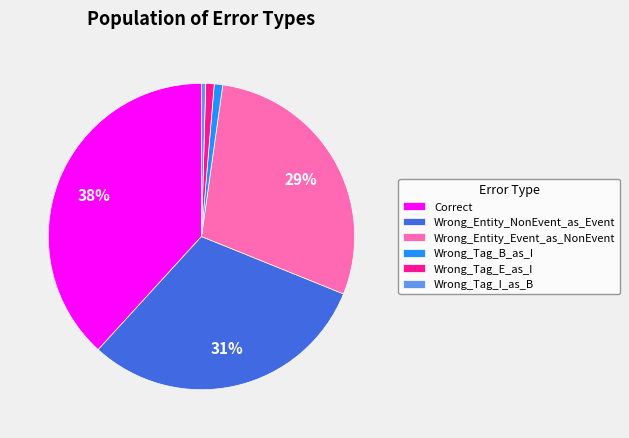

Is there a majority slice in this chart?

No